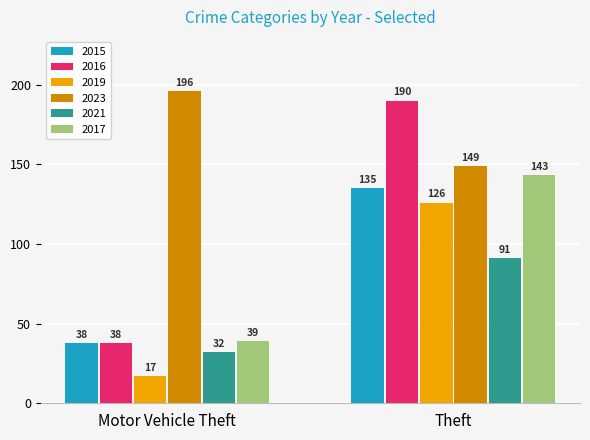

How many distinct data groups are displayed?

6